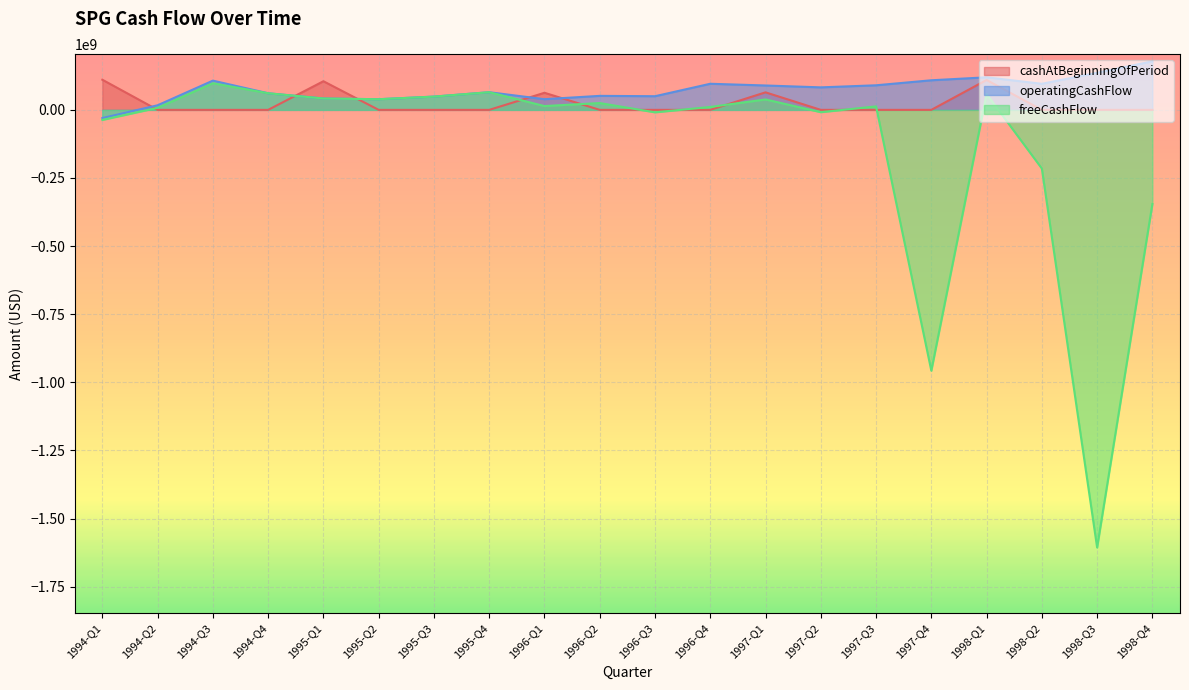

Reading right to left, what are all the values shown in this chart?

cashAtBeginningOfPeriod: 1998-Q4=0	1998-Q3=0	1998-Q2=0	1998-Q1=109700000	1997-Q4=0	1997-Q3=0	1997-Q2=0	1997-Q1=64300000	1996-Q4=0	1996-Q3=0	1996-Q2=0	1996-Q1=62700000	1995-Q4=0	1995-Q3=0	1995-Q2=0	1995-Q1=105100000	1994-Q4=0	1994-Q3=0	1994-Q2=0	1994-Q1=110600000
operatingCashFlow: 1998-Q4=178115000	1998-Q3=136100000	1998-Q2=95700000	1998-Q1=119500000	1997-Q4=108600000	1997-Q3=90200000	1997-Q2=82600000	1997-Q1=89500000	1996-Q4=95800000	1996-Q3=50100000	1996-Q2=51400000	1996-Q1=39200000	1995-Q4=64800000	1995-Q3=48700000	1995-Q2=39100000	1995-Q1=41700000	1994-Q4=61000000	1994-Q3=107300000	1994-Q2=16900000	1994-Q1=-30000000
freeCashFlow: 1998-Q4=-345493000	1998-Q3=-1606100000	1998-Q2=-215300000	1998-Q1=58300000	1997-Q4=-957300000	1997-Q3=12800000	1997-Q2=-8500000	1997-Q1=38300000	1996-Q4=10700000	1996-Q3=-9000000	1996-Q2=25000000	1996-Q1=14000000	1995-Q4=64800000	1995-Q3=48700000	1995-Q2=39100000	1995-Q1=41700000	1994-Q4=61000000	1994-Q3=97800000	1994-Q2=7600000	1994-Q1=-36900000